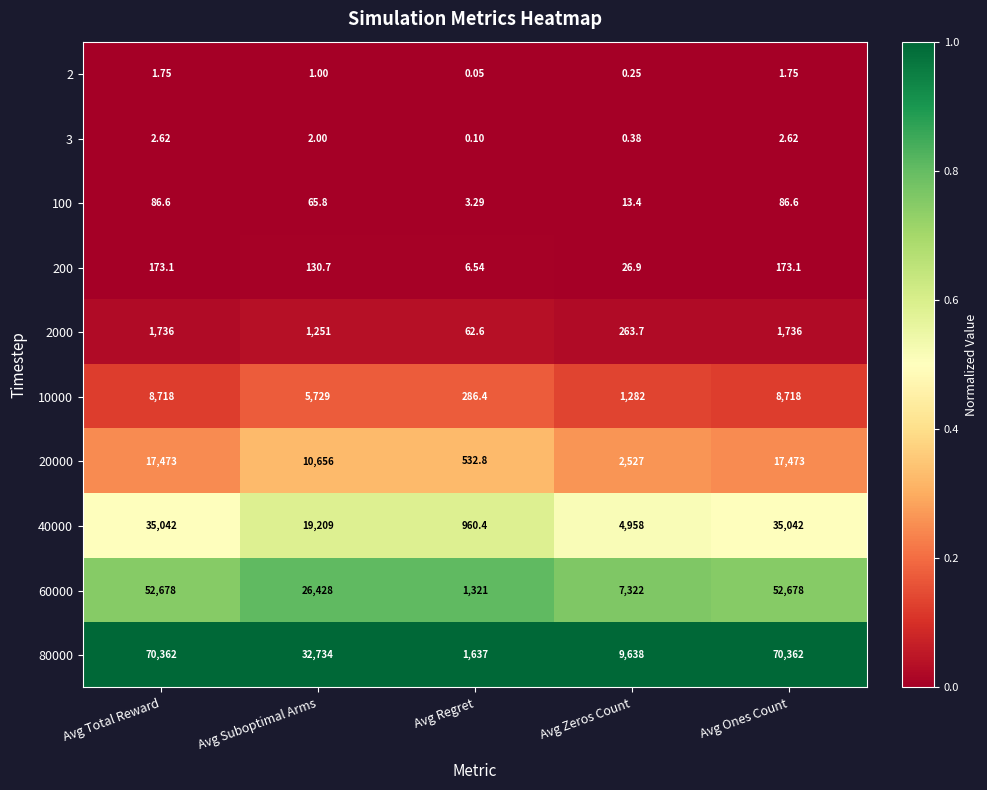

Is the value of 80000 at Avg Suboptimal Arms greater than the value of 60000 at Avg Ones Count?

No